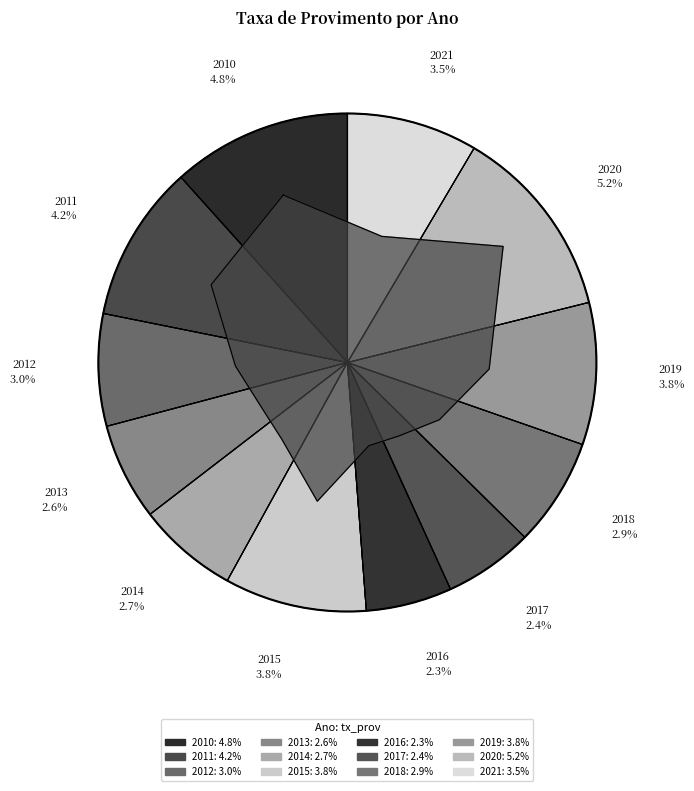

Which slice is the largest?

2020